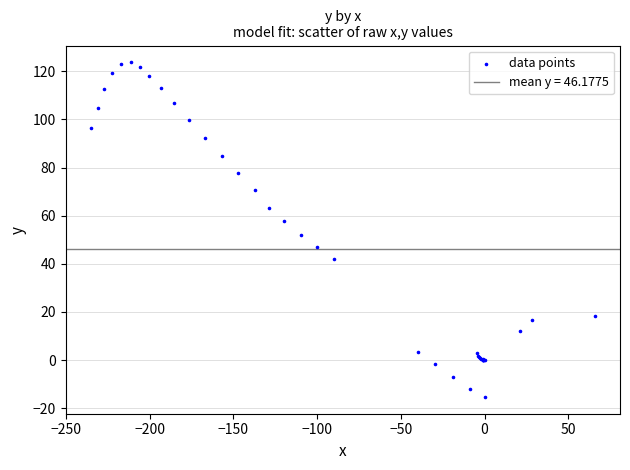

What Y value in the scatter plot is closest to 54?

52.1